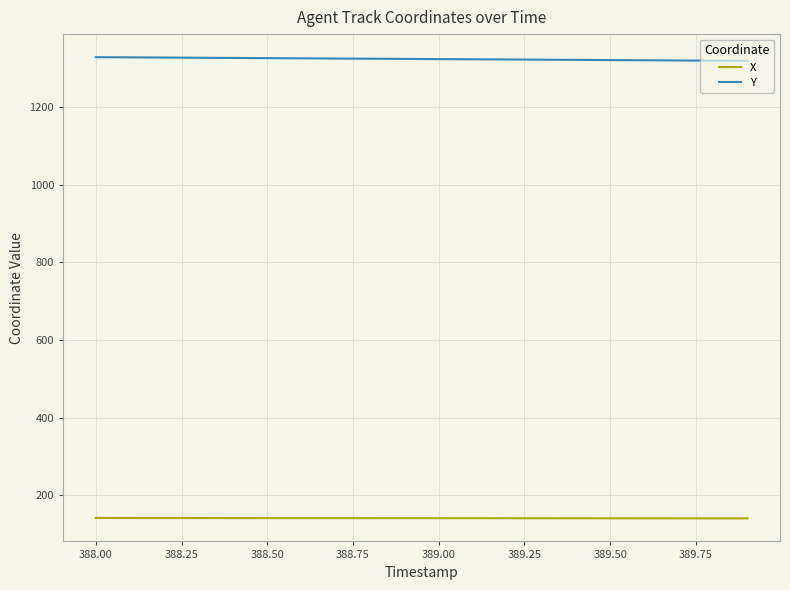

Does the chart have visible grid lines?

Yes